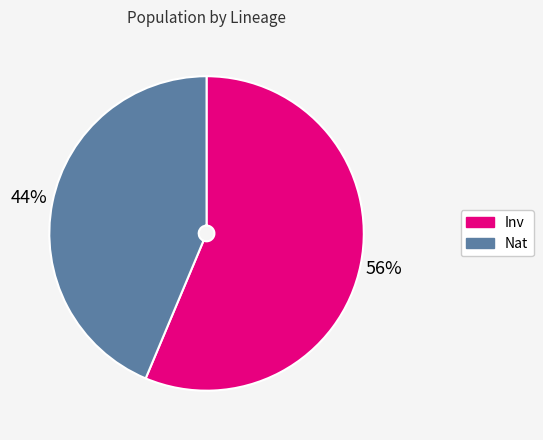

Is there any slice that represents more than half of the pie?

Yes